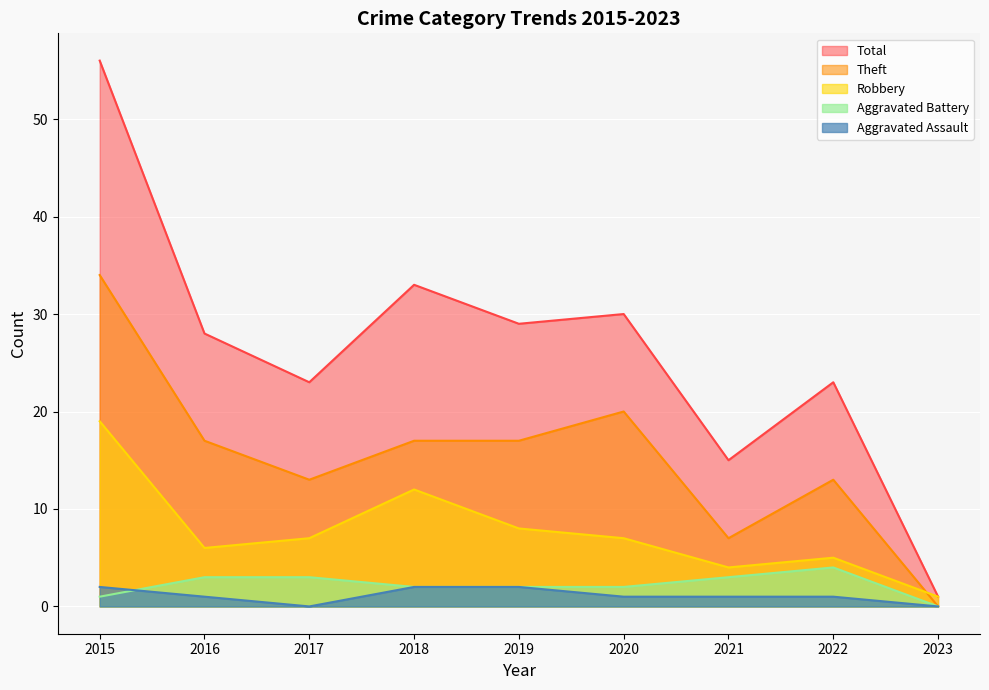

Count the Aggravated Battery values in the range 2 to 3.

6